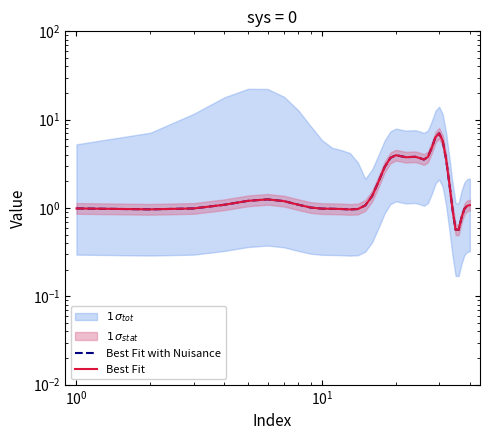

What is the value of the Best Fit point at the 31st from the left?

5.8